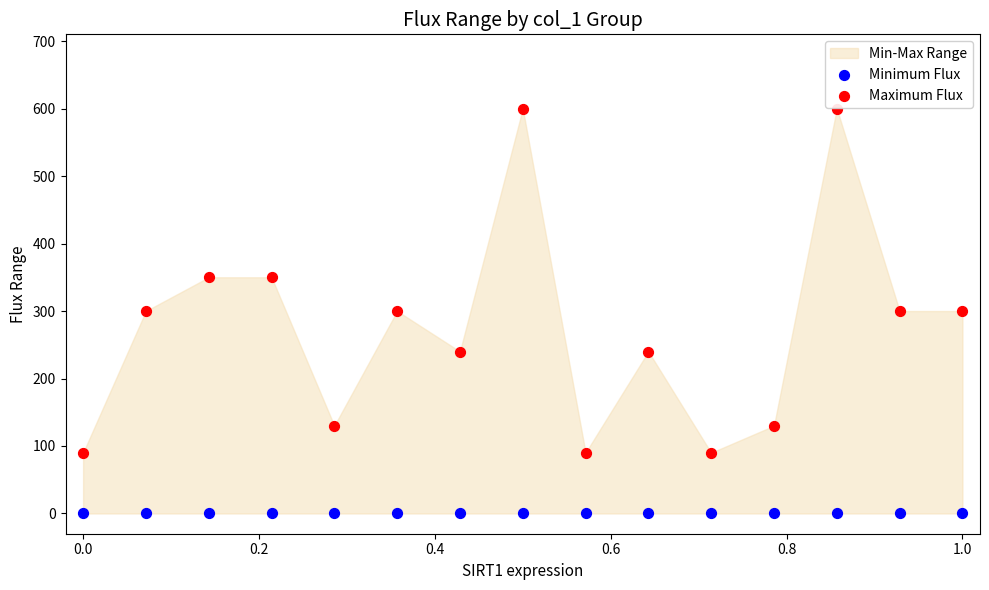

Which series contains the lowest Y value?

Minimum Flux